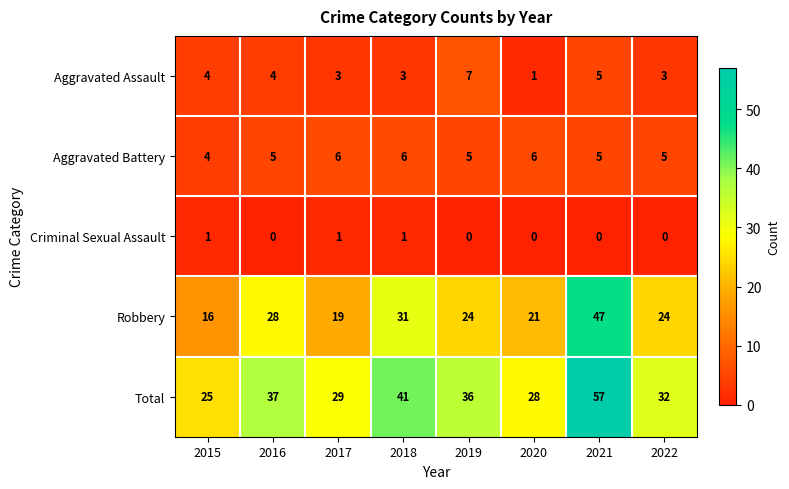

At which category does the chart reach its peak across all series?

2021